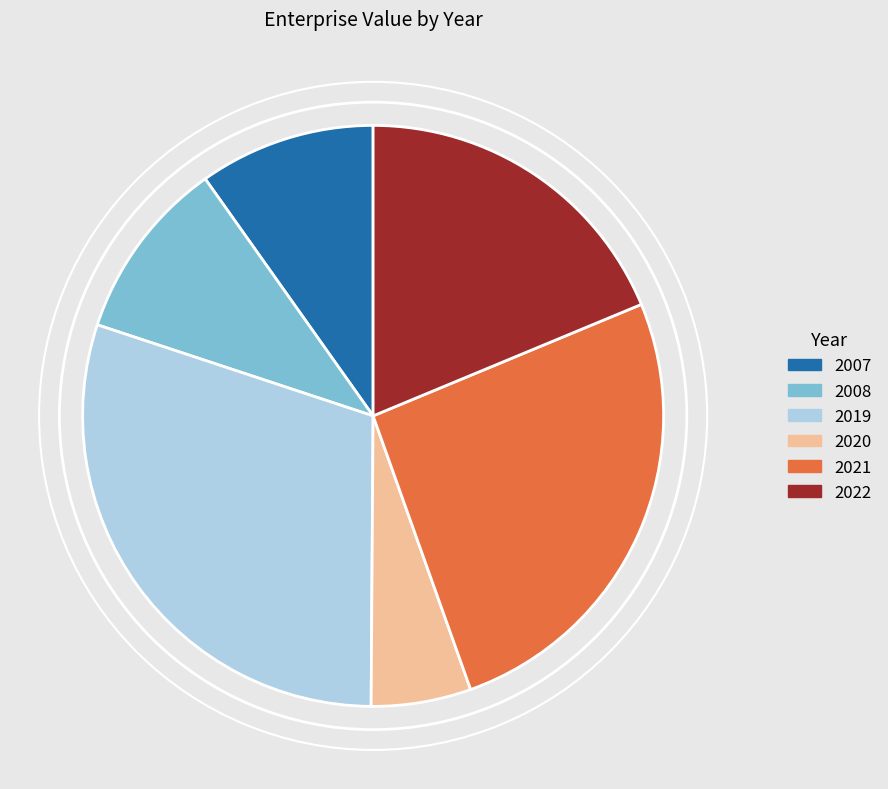

Which category has the smallest portion of the pie?

2020